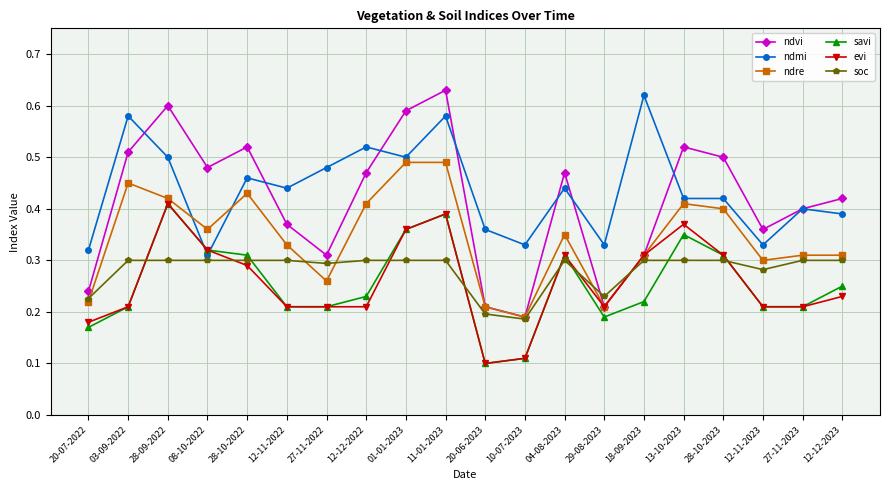

What is the total value across all series at 11-01-2023?

2.8